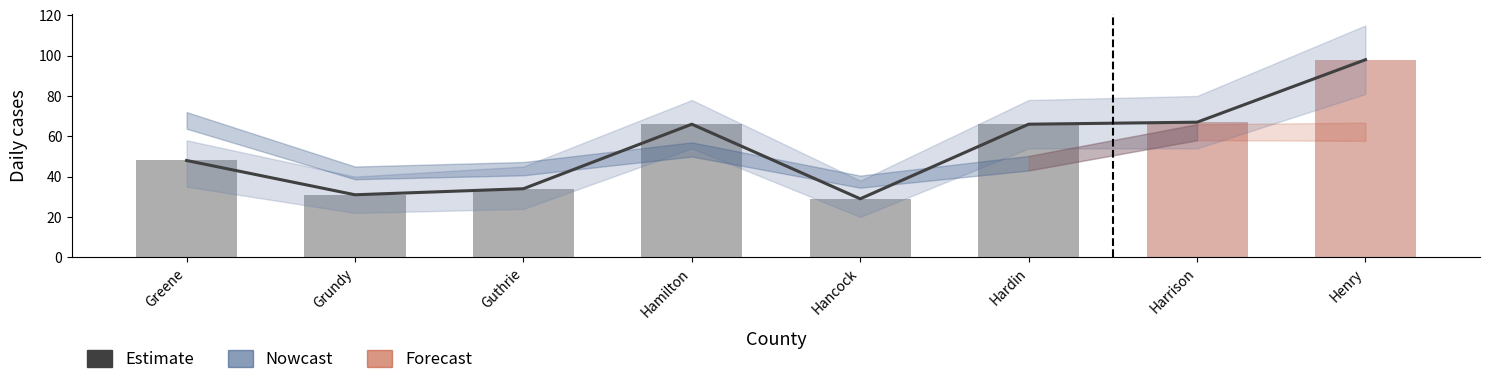

What position from the left is Henry?

8